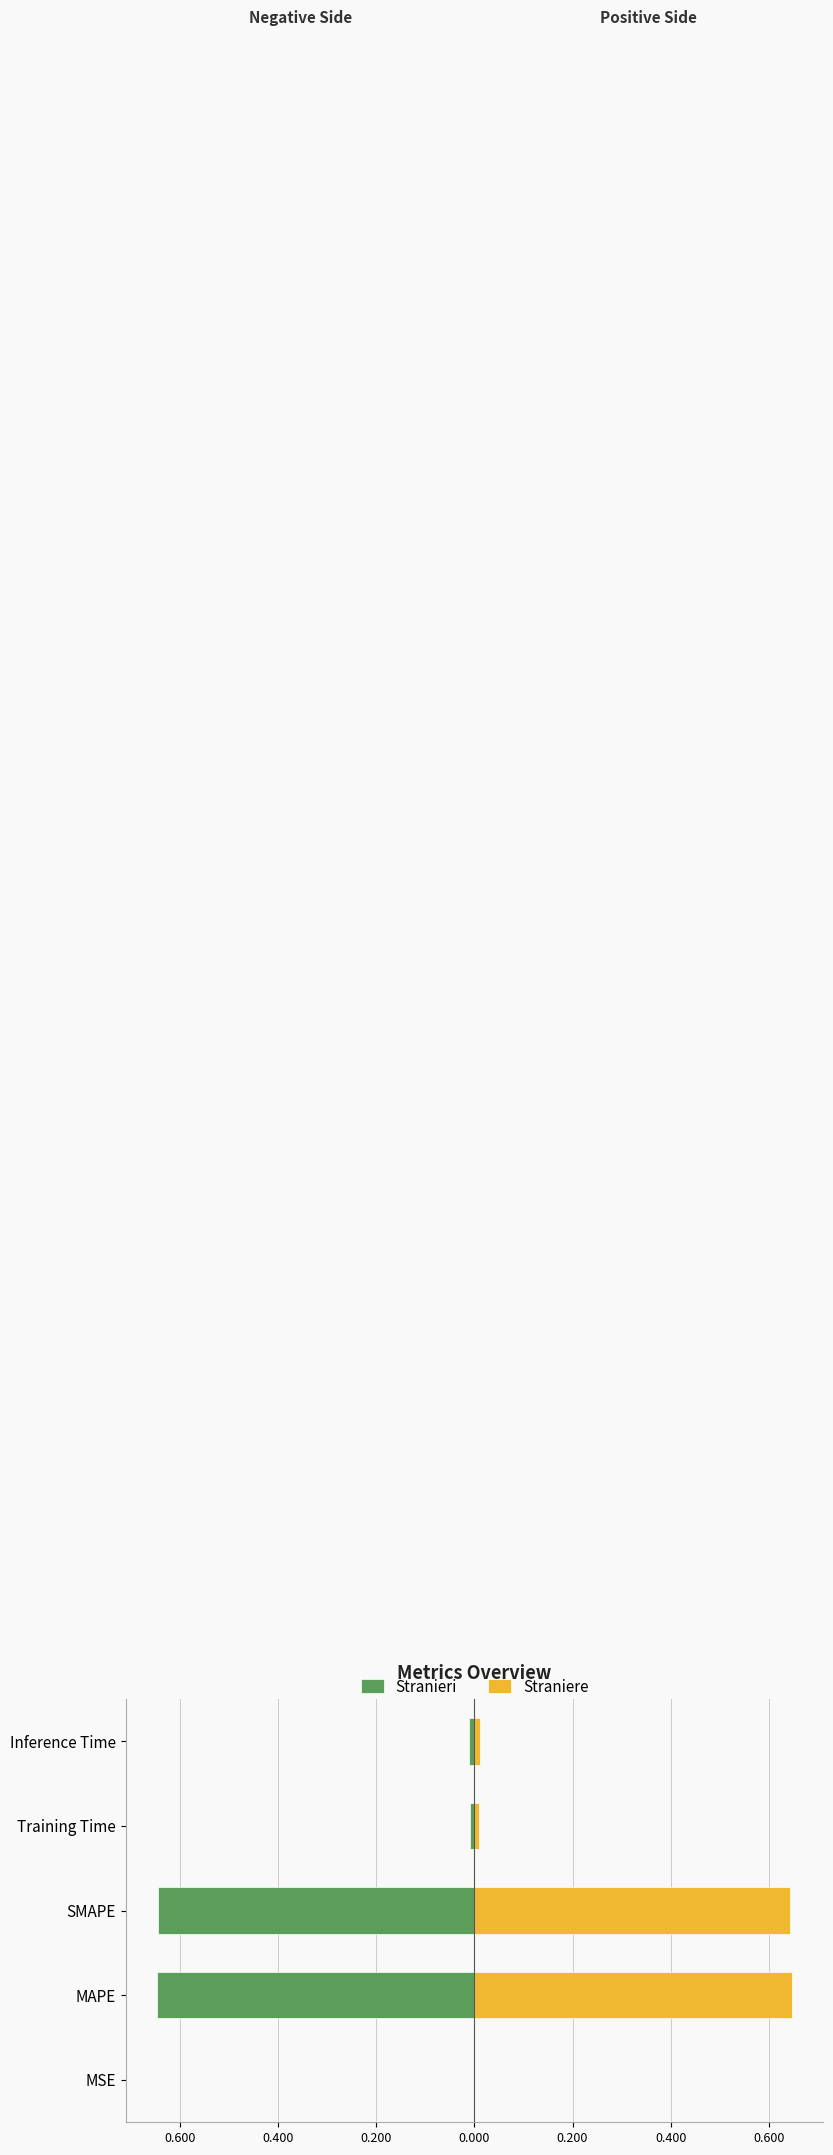

What is the value of the Stranieri bar at the 2nd from the left?

-0.6